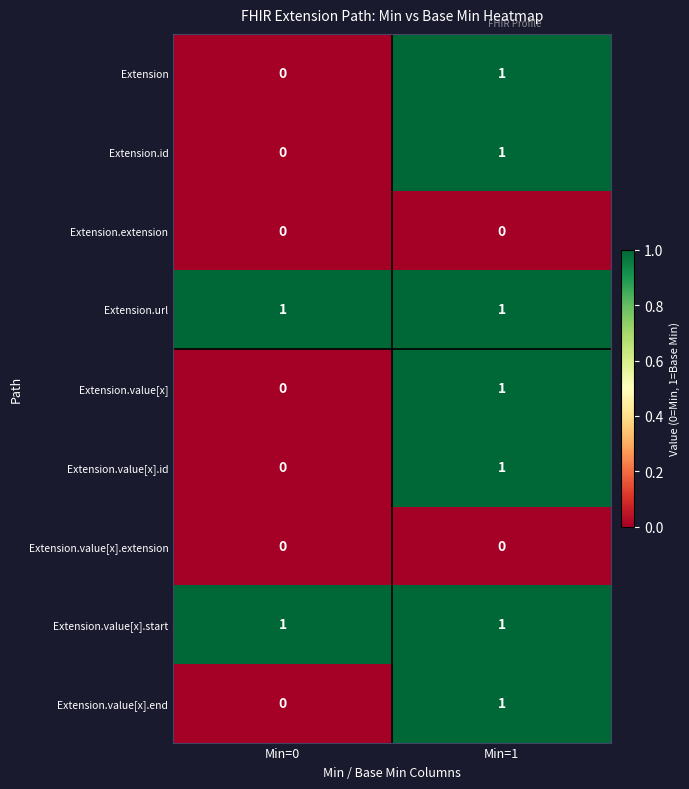

Where is Extension.value[x].id nearest to the value 0?

Min=0